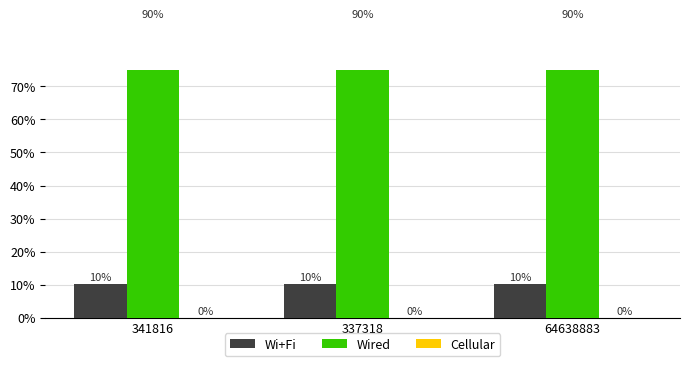

Are the bars grouped side by side (vs. stacked)?

Yes